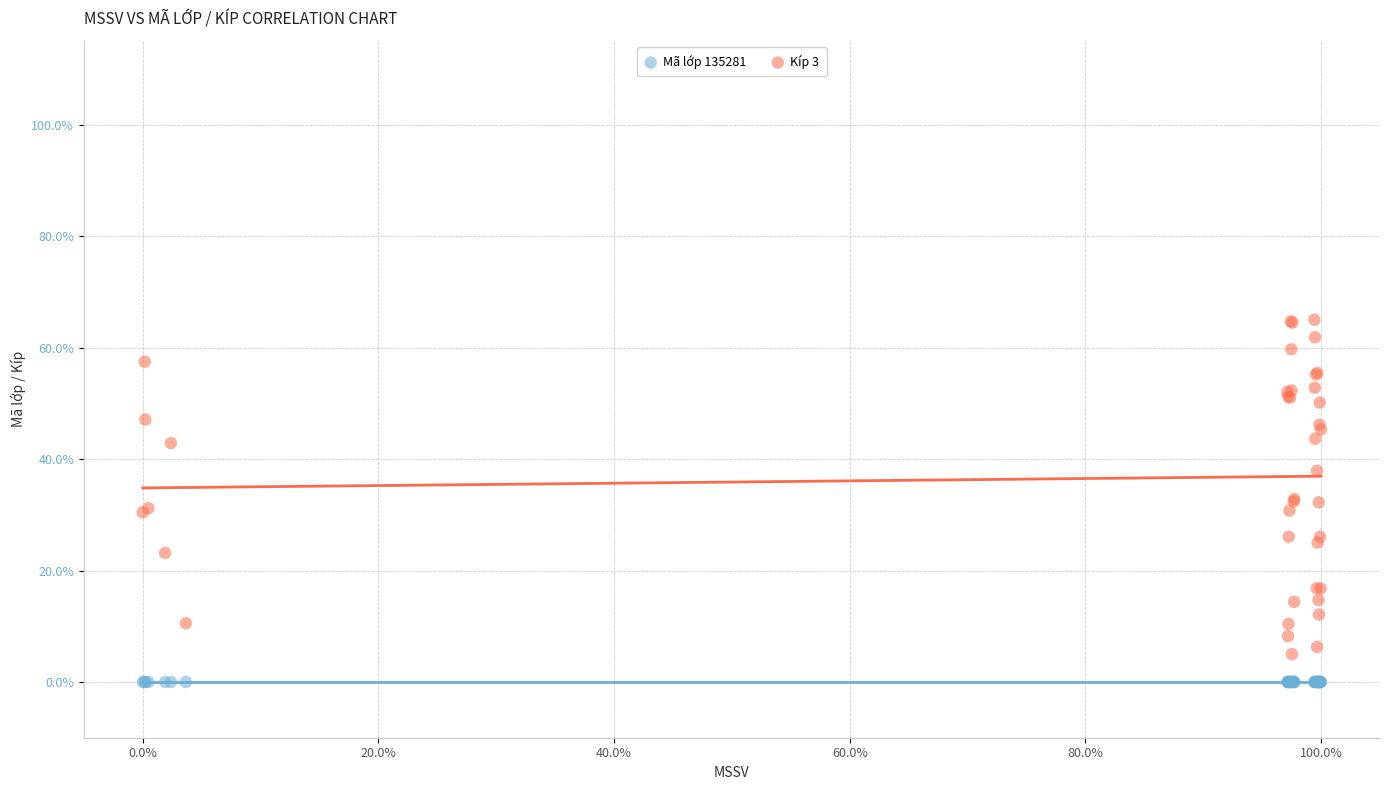

Which series reaches the minimum Y coordinate?

Mã lớp 135281